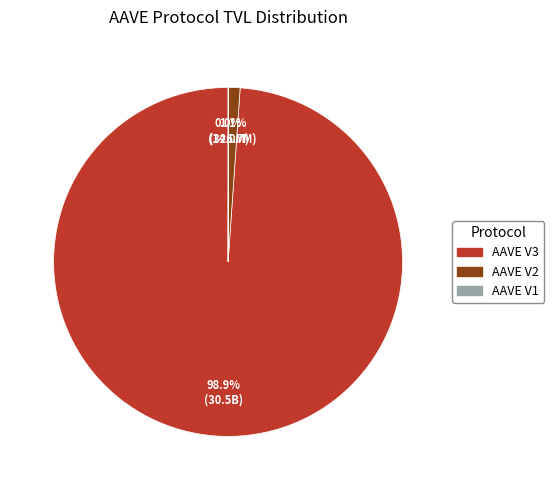

What is the largest slice in the pie chart?

AAVE V3